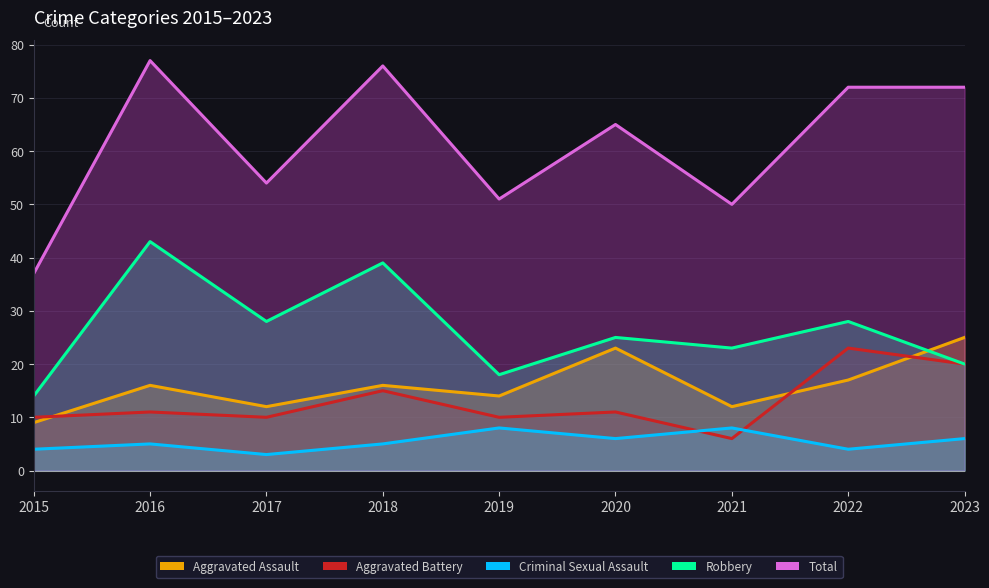

Which series has the largest total across all categories?

Total